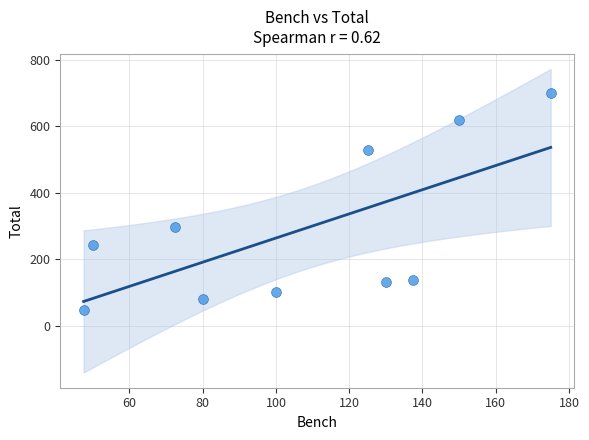

What is the range of Y values (max minus min)?

652.5